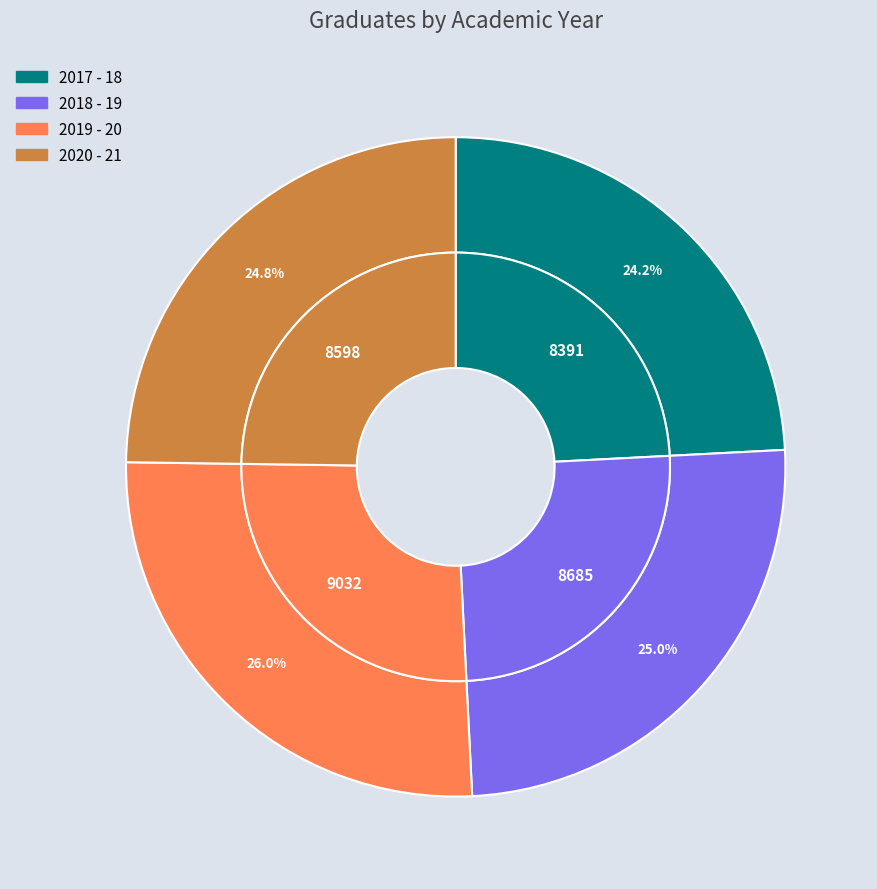

Which has a higher value, 2018 - 19 or 2017 - 18?

2018 - 19